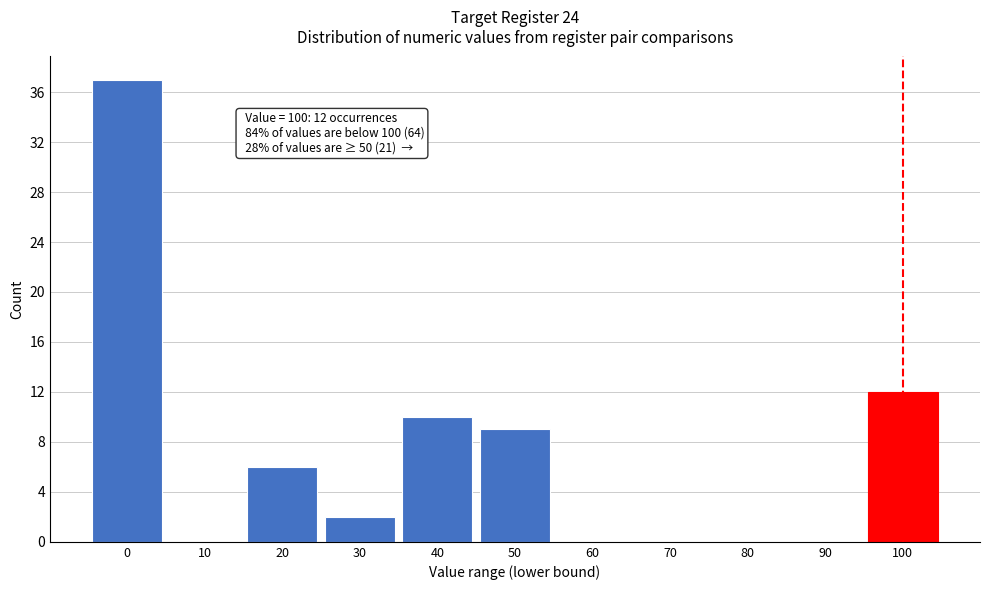

Reading left to right, list all the values displayed in this chart.

0=37	10=0	20=6	30=2	40=10	50=9	60=0	70=0	80=0	90=0	100=12